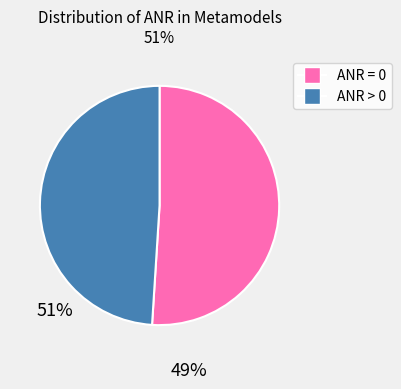

Is there a majority slice in this chart?

Yes